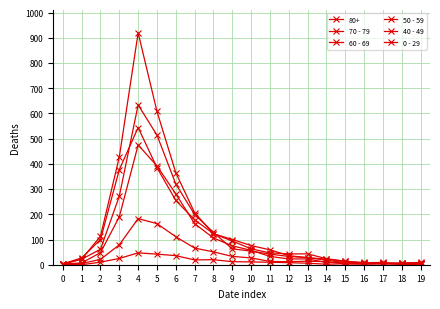

Does the chart display data point markers on the line(s)?

Yes